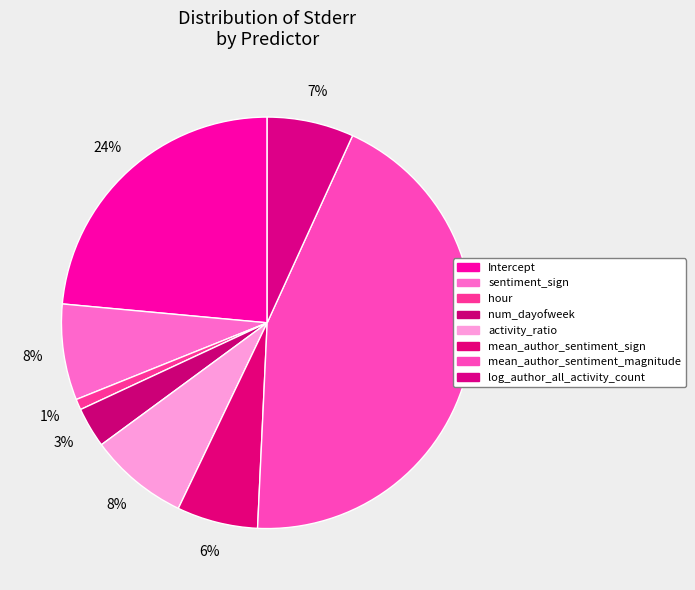

Which has a higher value, mean_author_sentiment_sign or mean_author_sentiment_magnitude?

mean_author_sentiment_magnitude